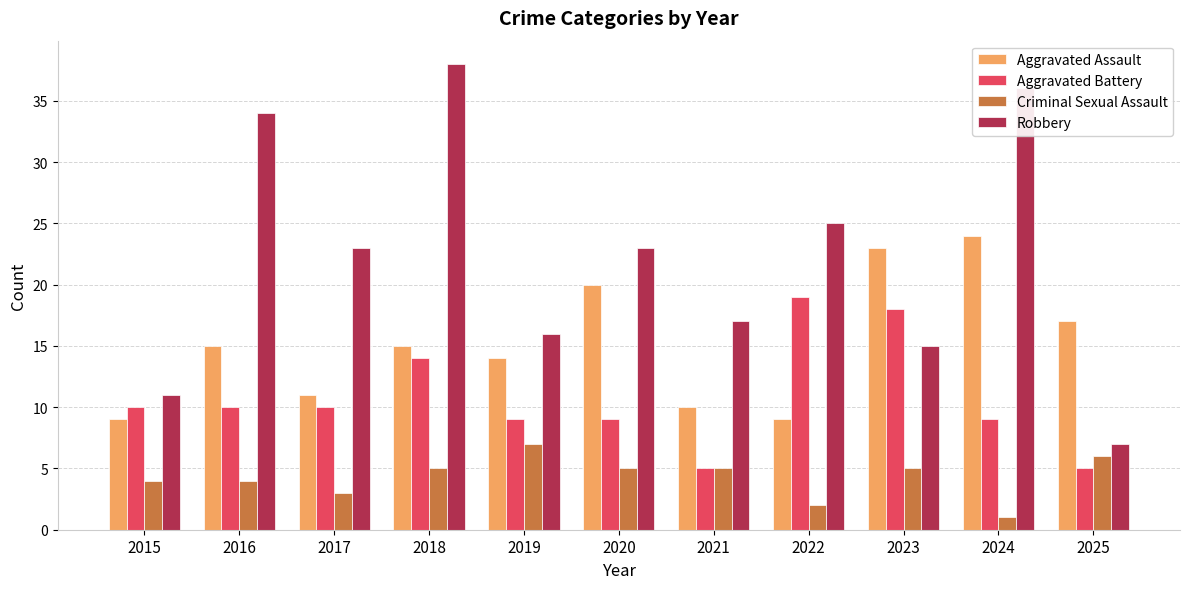

What is the approximate value of Aggravated Assault at 2020, to the nearest 10?

20